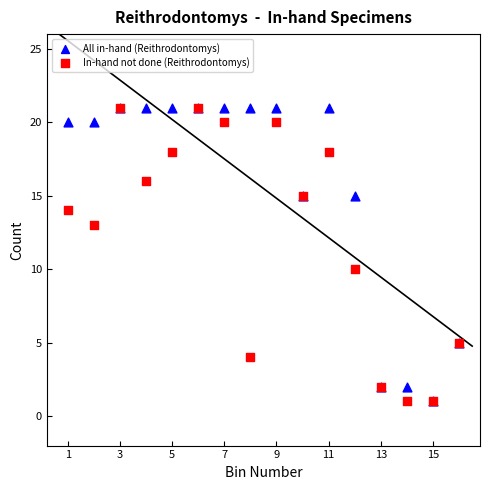

In the All in-hand (Reithrodontomys) series, what Y value is closest to 11?

15